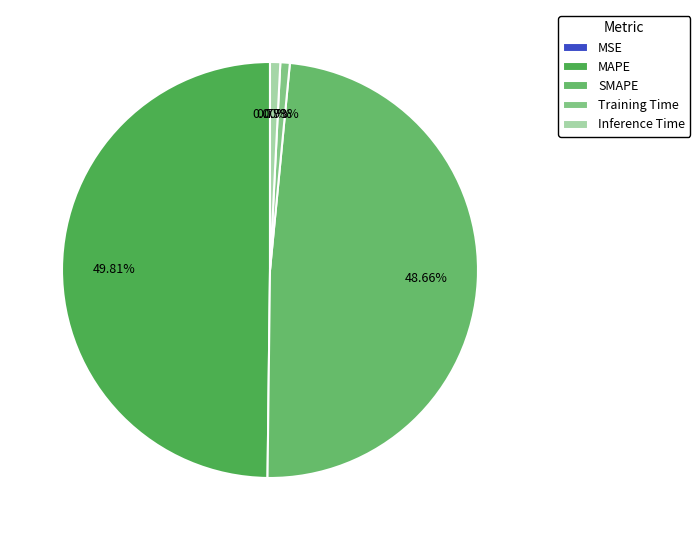

True or false: SMAPE accounts for 56% of the total.

False